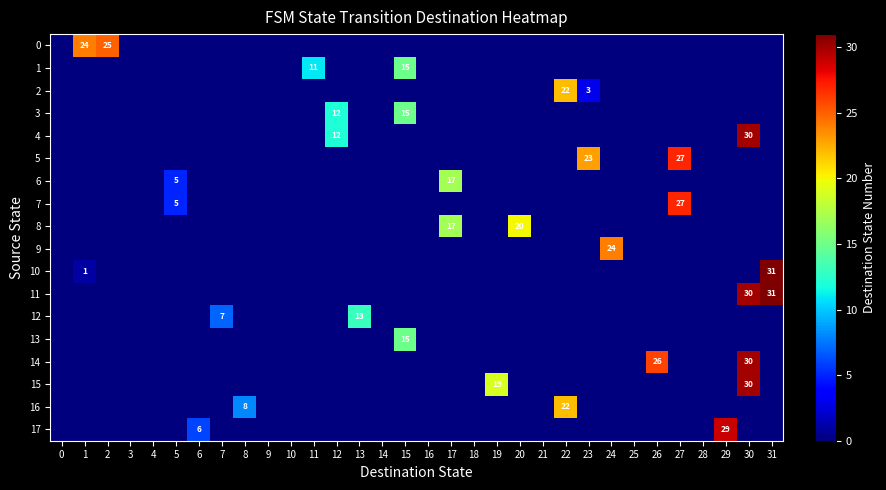

The value of 17 at 14 is -16. True or false?

False